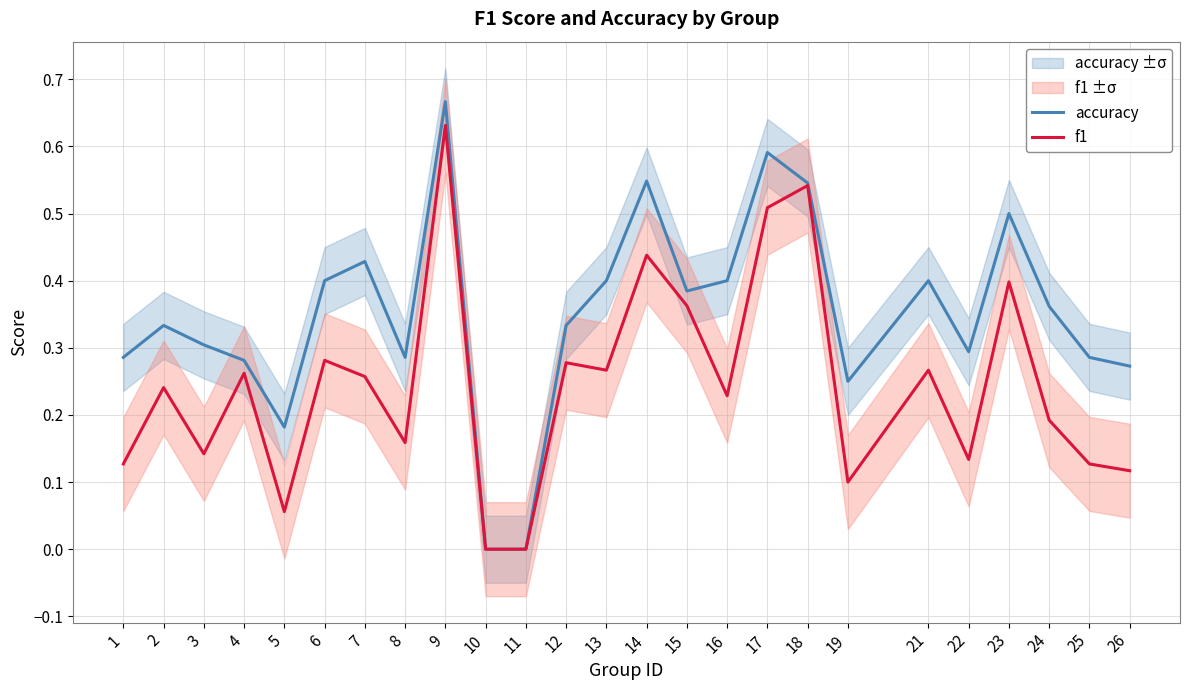

Which label corresponds to the smallest value in the chart?

10